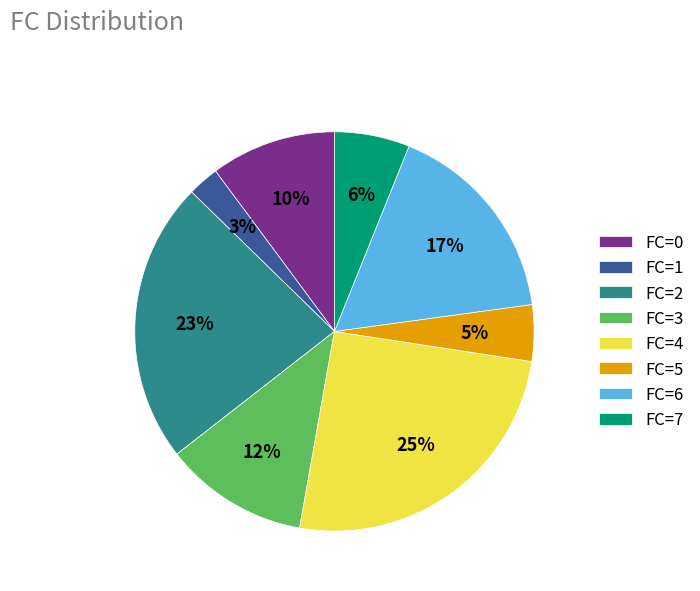

Is there a majority slice in this chart?

No